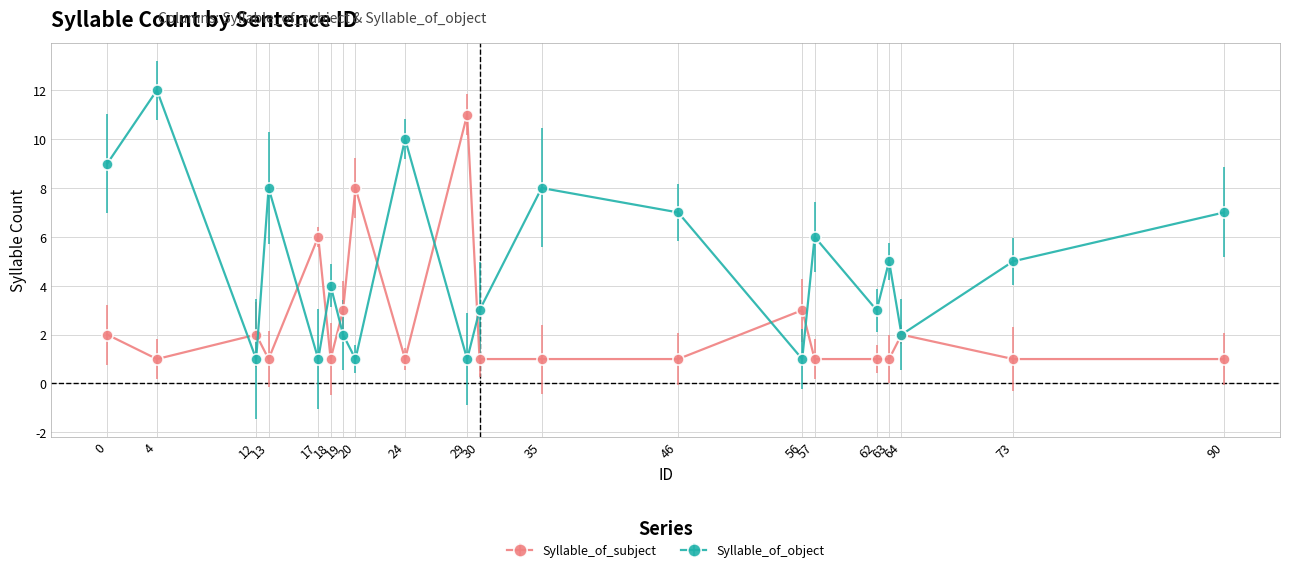

In Syllable_of_subject, how many points are higher than both neighbors (excluding endpoints)?

6